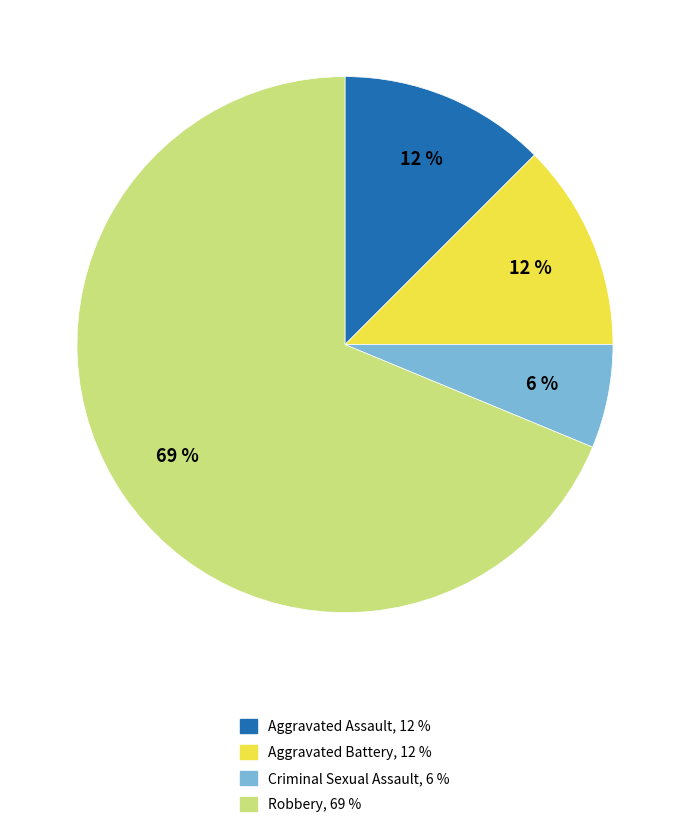

Which category accounts for the majority?

Robbery